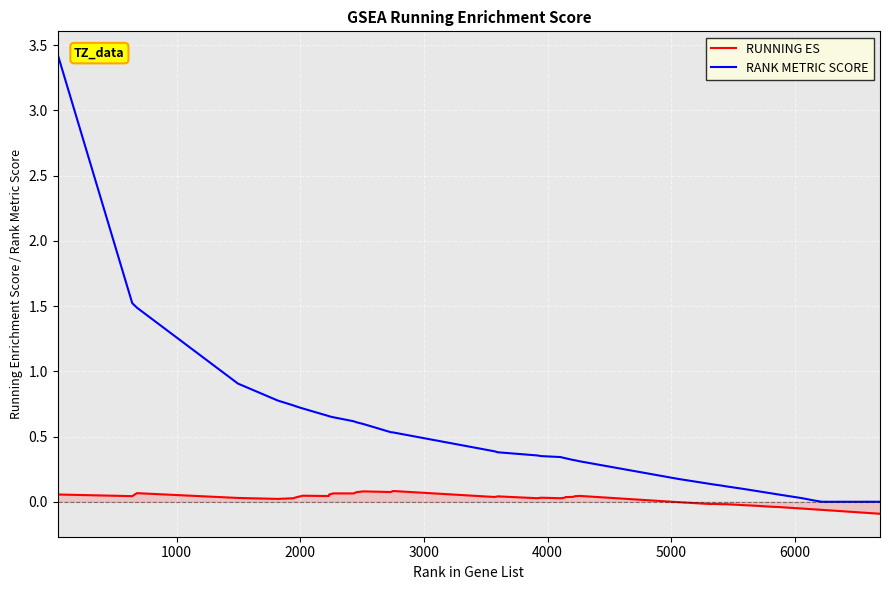

What is the maximum value shown in the chart?

3.4